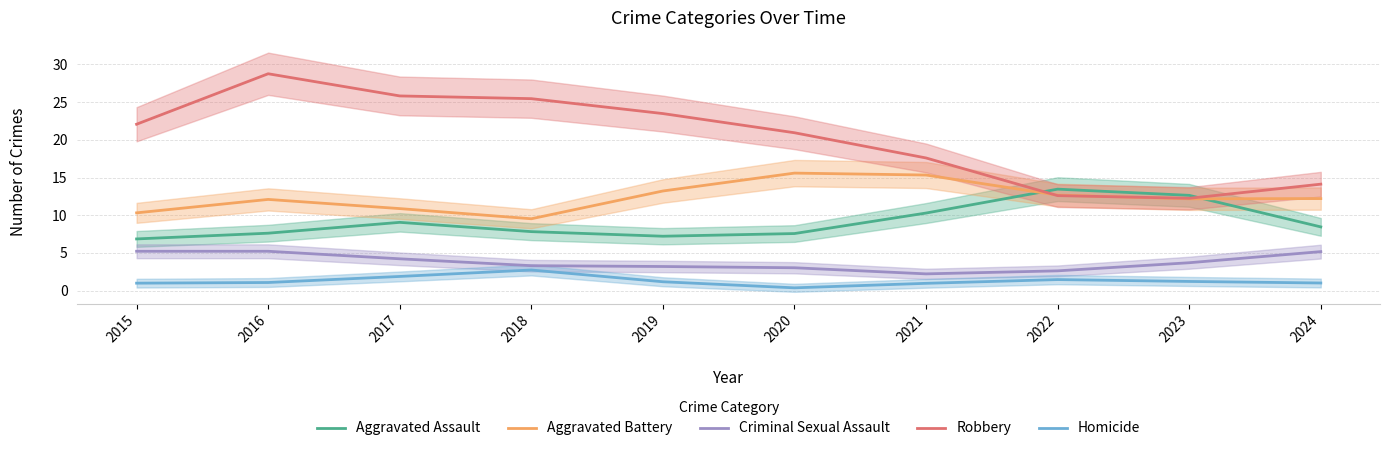

What is the approximate value of Aggravated Assault at 2022?

13.5